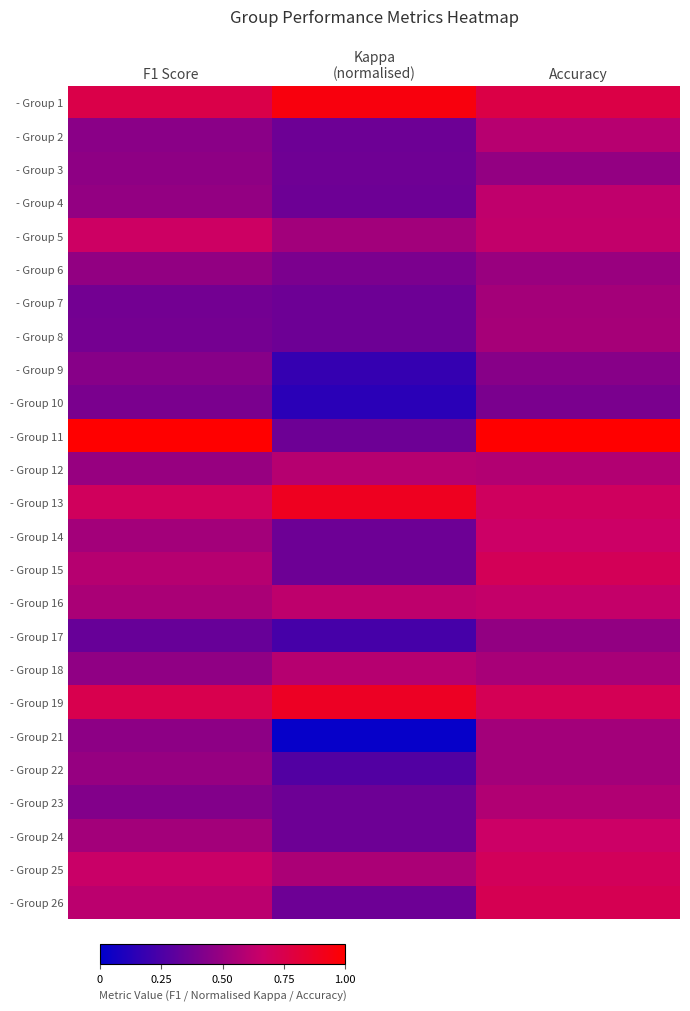

Reading left to right, extract all data points from this chart.

- Group 1: F1 Score=0.8	Kappa
(normalised)=1.0	Accuracy=0.8
- Group 2: F1 Score=0.5	Kappa
(normalised)=0.4	Accuracy=0.6
- Group 3: F1 Score=0.5	Kappa
(normalised)=0.4	Accuracy=0.5
- Group 4: F1 Score=0.5	Kappa
(normalised)=0.4	Accuracy=0.6
- Group 5: F1 Score=0.7	Kappa
(normalised)=0.5	Accuracy=0.6
- Group 6: F1 Score=0.5	Kappa
(normalised)=0.4	Accuracy=0.5
- Group 7: F1 Score=0.4	Kappa
(normalised)=0.4	Accuracy=0.5
- Group 8: F1 Score=0.4	Kappa
(normalised)=0.4	Accuracy=0.5
- Group 9: F1 Score=0.4	Kappa
(normalised)=0.2	Accuracy=0.4
- Group 10: F1 Score=0.4	Kappa
(normalised)=0.1	Accuracy=0.4
- Group 11: F1 Score=1.0	Kappa
(normalised)=0.4	Accuracy=1.0
- Group 12: F1 Score=0.5	Kappa
(normalised)=0.6	Accuracy=0.6
- Group 13: F1 Score=0.7	Kappa
(normalised)=0.9	Accuracy=0.7
- Group 14: F1 Score=0.5	Kappa
(normalised)=0.4	Accuracy=0.7
- Group 15: F1 Score=0.6	Kappa
(normalised)=0.4	Accuracy=0.7
- Group 16: F1 Score=0.6	Kappa
(normalised)=0.6	Accuracy=0.6
- Group 17: F1 Score=0.3	Kappa
(normalised)=0.2	Accuracy=0.5
- Group 18: F1 Score=0.5	Kappa
(normalised)=0.6	Accuracy=0.6
- Group 19: F1 Score=0.7	Kappa
(normalised)=0.9	Accuracy=0.7
- Group 21: F1 Score=0.5	Kappa
(normalised)=0.0	Accuracy=0.5
- Group 22: F1 Score=0.5	Kappa
(normalised)=0.3	Accuracy=0.5
- Group 23: F1 Score=0.4	Kappa
(normalised)=0.4	Accuracy=0.6
- Group 24: F1 Score=0.5	Kappa
(normalised)=0.4	Accuracy=0.7
- Group 25: F1 Score=0.7	Kappa
(normalised)=0.6	Accuracy=0.7
- Group 26: F1 Score=0.6	Kappa
(normalised)=0.4	Accuracy=0.7